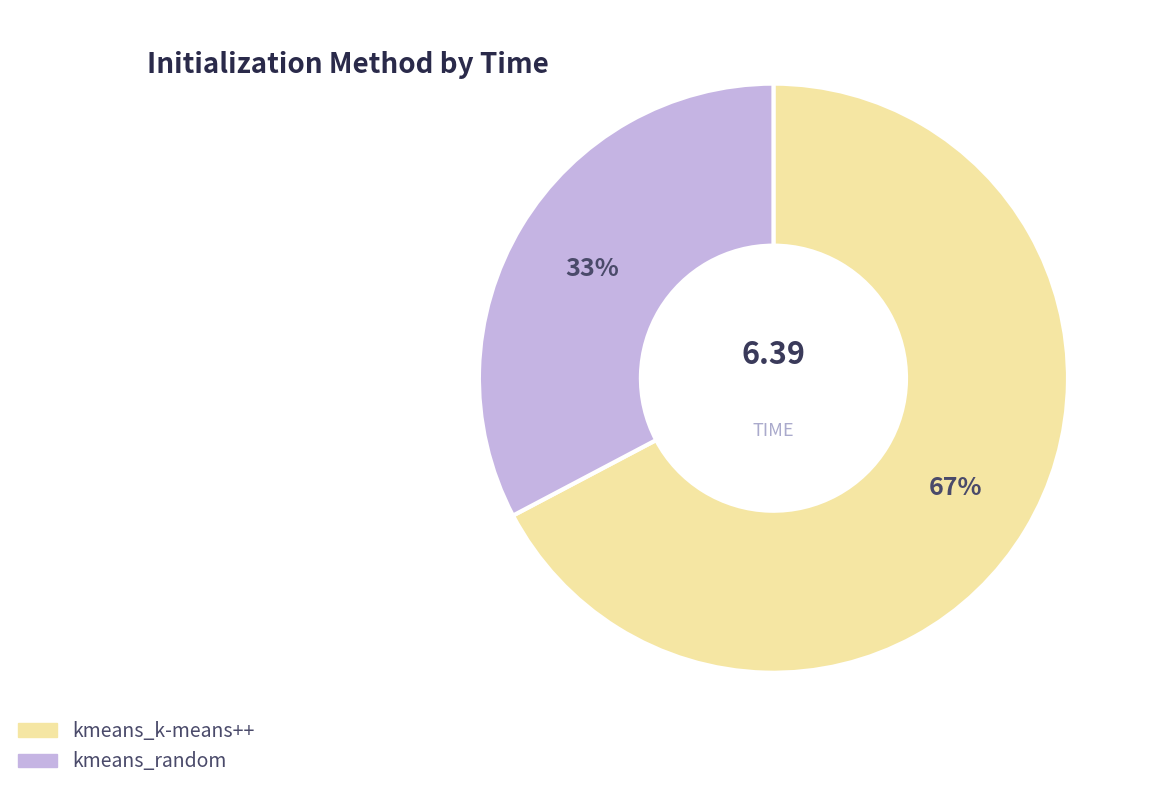

To the nearest percent, what is the combined percentage of kmeans_k-means++ and kmeans_random?

100%